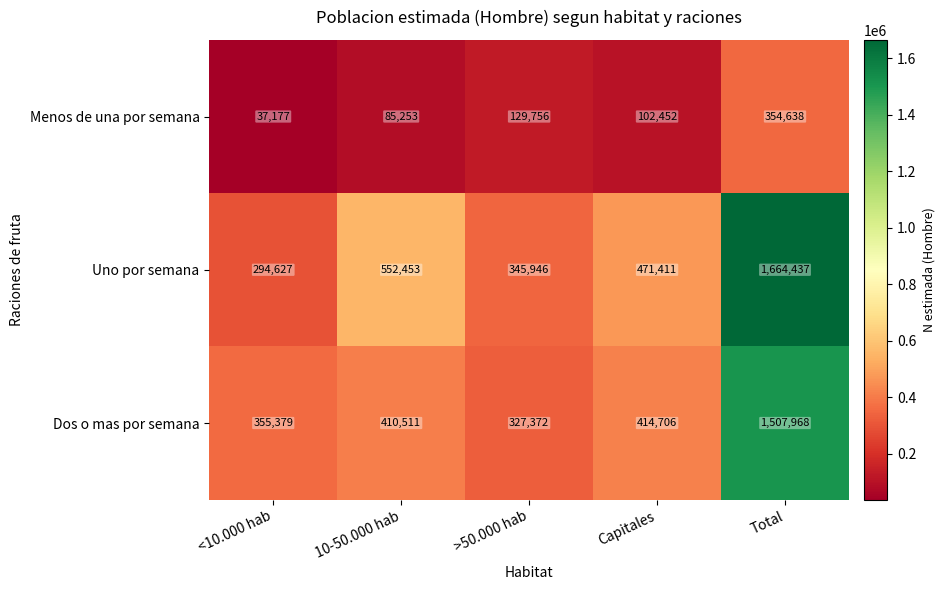

At which label does Menos de una por semana first exceed 102452?

>50.000 hab